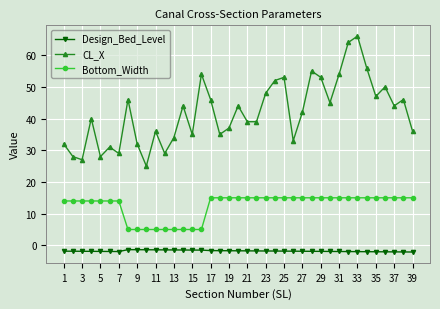

At how many categories does at least one series exceed 9?

39